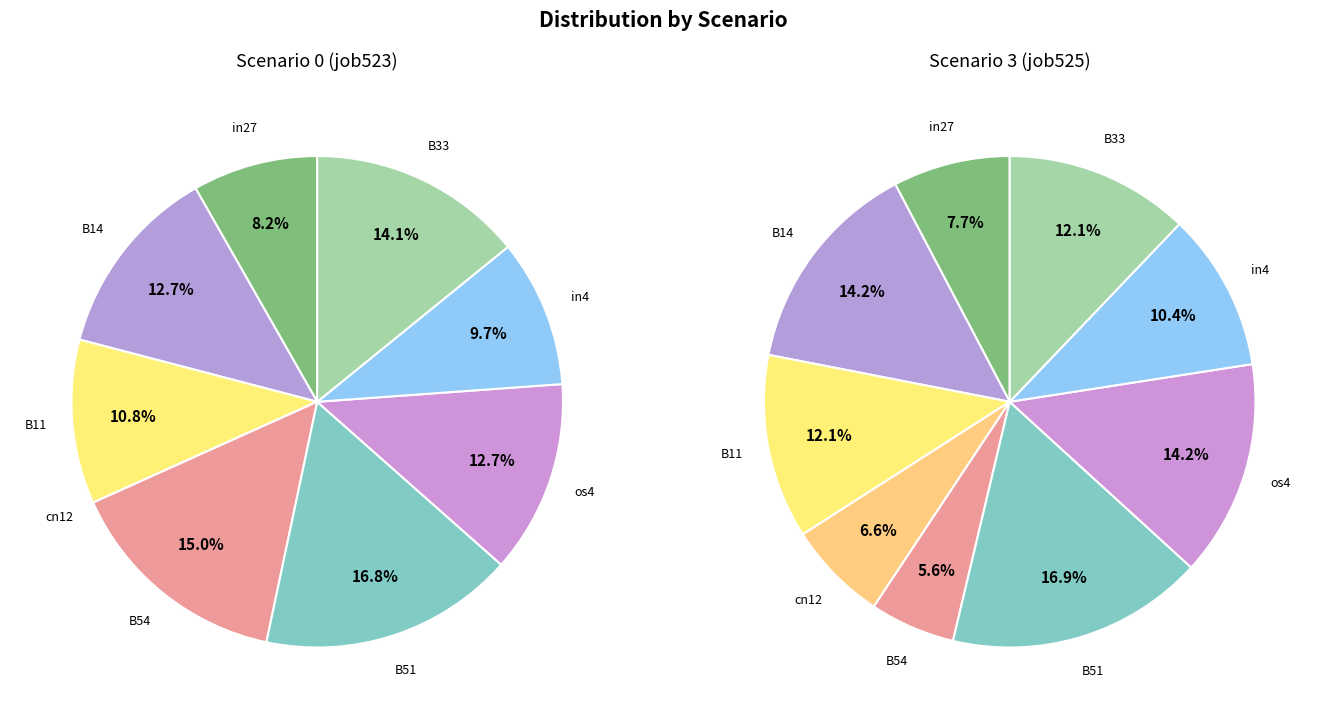

To the nearest percent, what is the difference between the cn12 and B51 slice percentages?

17%